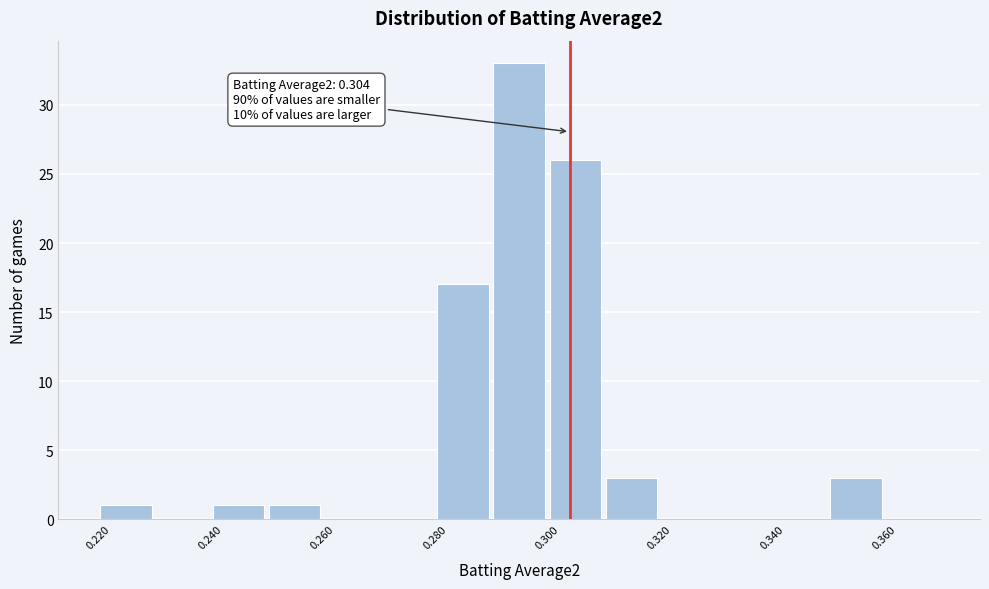

Over which range of the x-axis is the bar tallest?

0.29 to 0.30